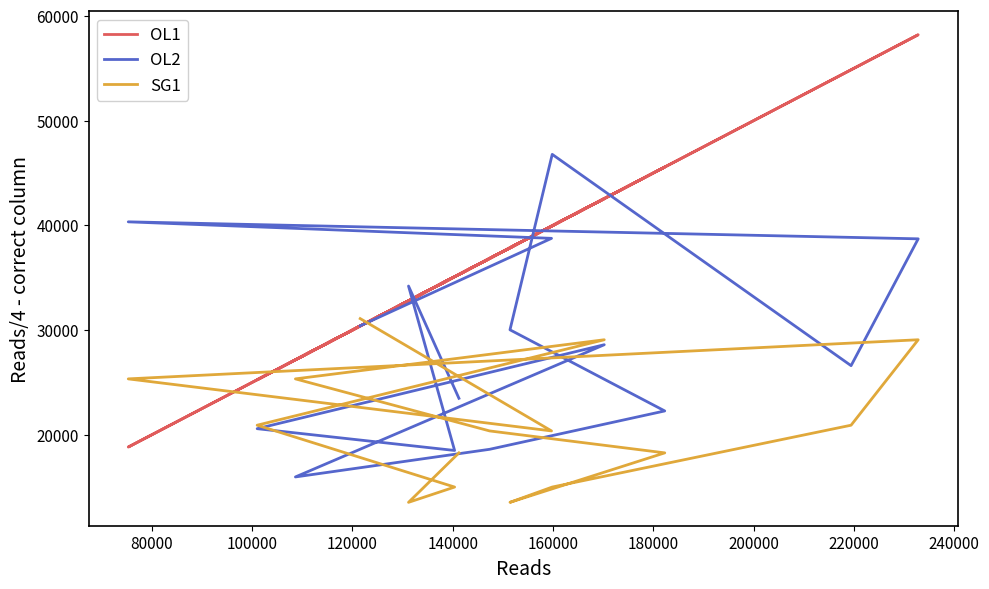

What is the difference between the OL1 values at 140000 and 80000?

14933